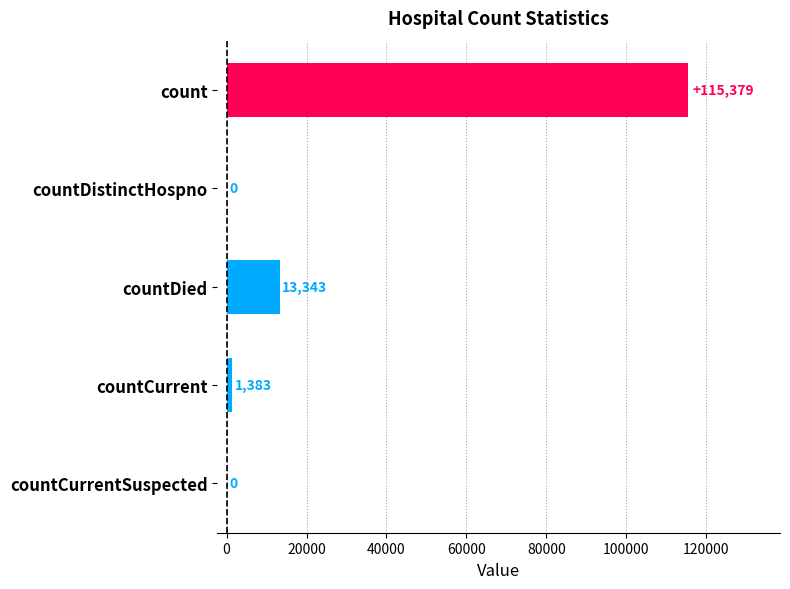

Which label corresponds to the largest value in the chart?

count